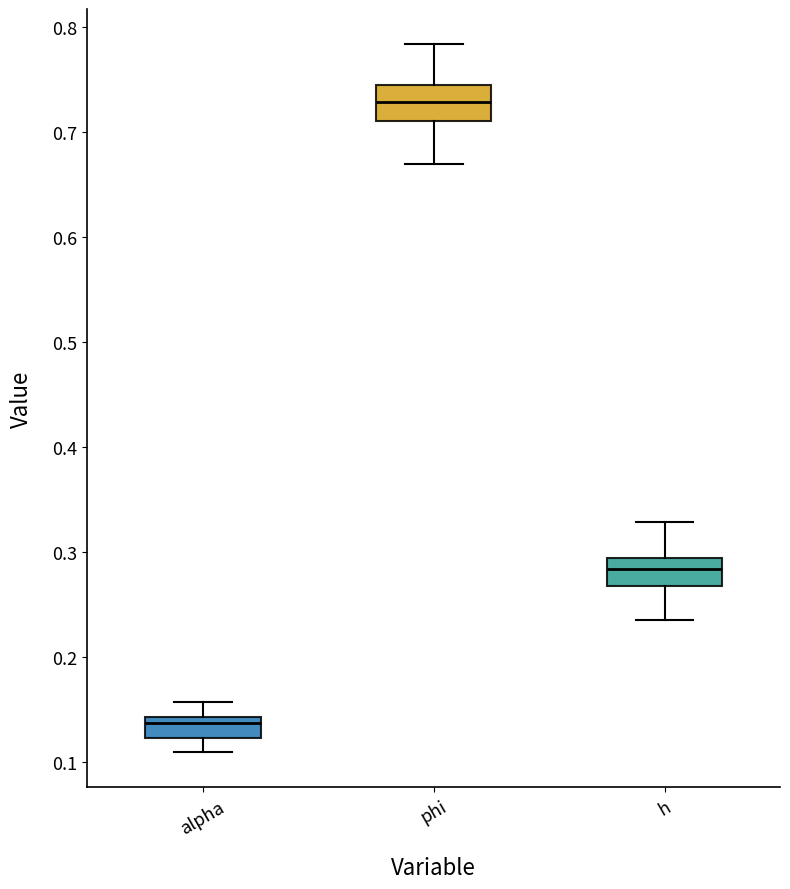

Reading left to right, read every box against the y-axis: the position of its median line, the range the box covers, and the ends of its whiskers. The values are not printed on the chart, so give them approximately, as read against the axis.

alpha: median 0.14 (just below the box's upper edge), box 0.12 to 0.14, whiskers 0.11 to 0.16
phi: median 0.73, box 0.71 to 0.74, whiskers 0.67 to 0.78
h: median 0.28, box 0.27 to 0.29, whiskers 0.24 to 0.33